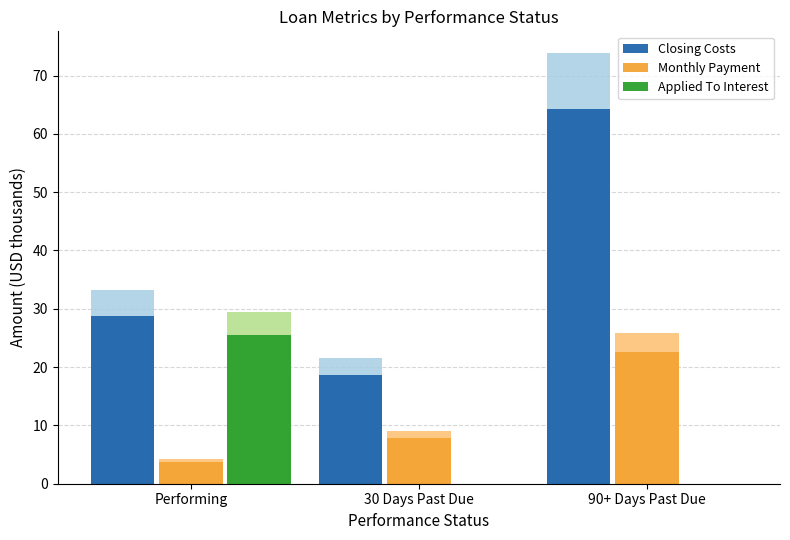

The value of Closing Costs at 90+ Days Past Due is 85.4. True or false?

False